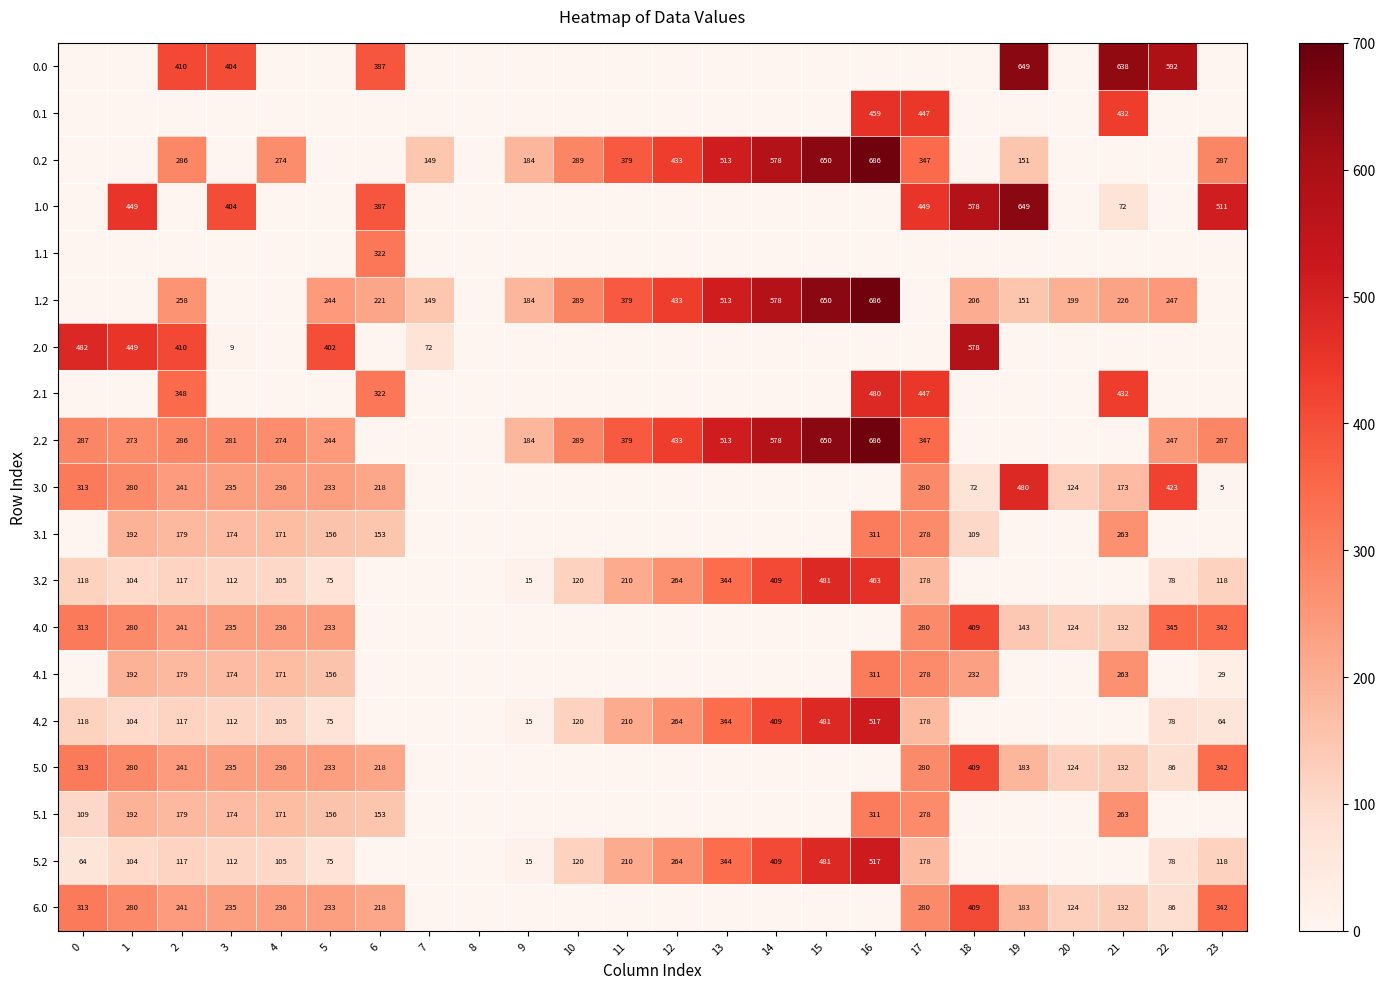

Is it true that 5.2 equals 185 at 23?

False